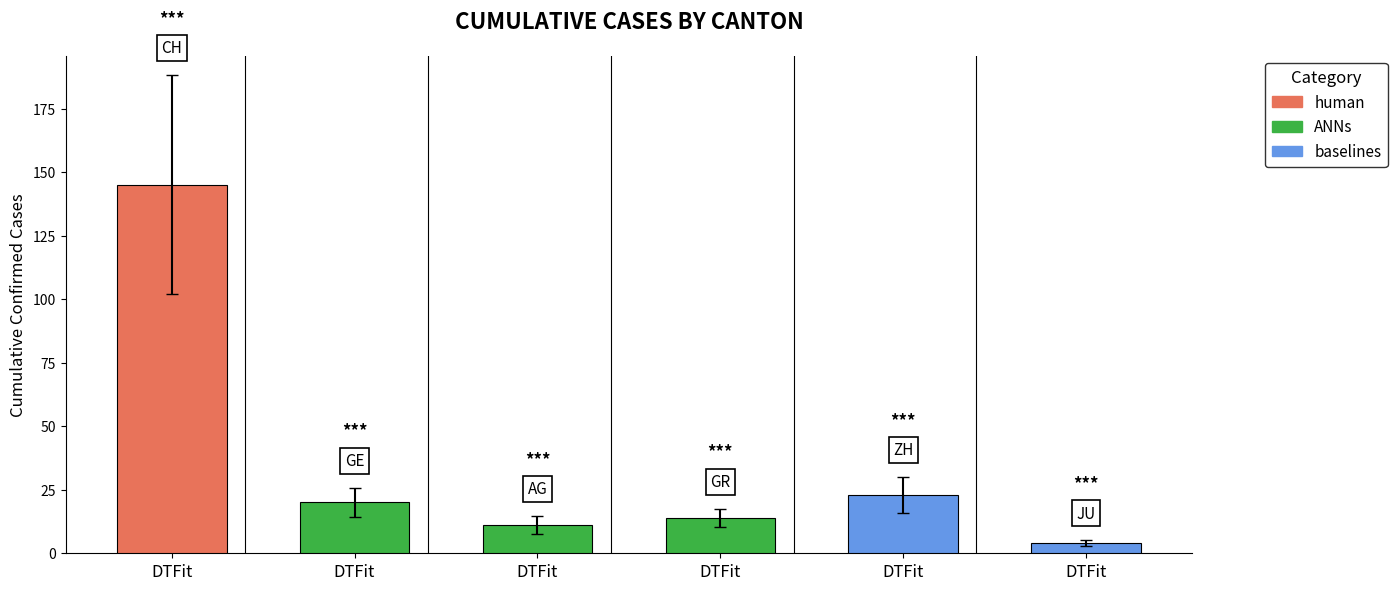

Is the value of JU at 2020-02-28 greater than the value of AG at 2020-03-04?

No